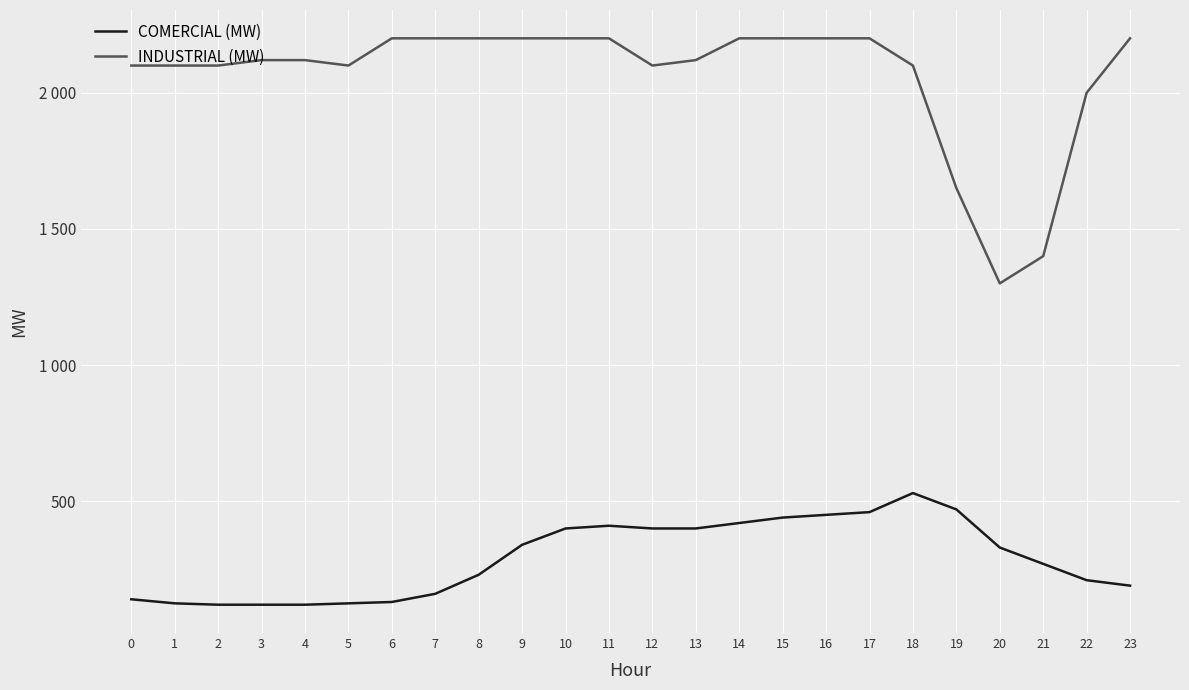

At how many categories does at least one series exceed 1967?

21